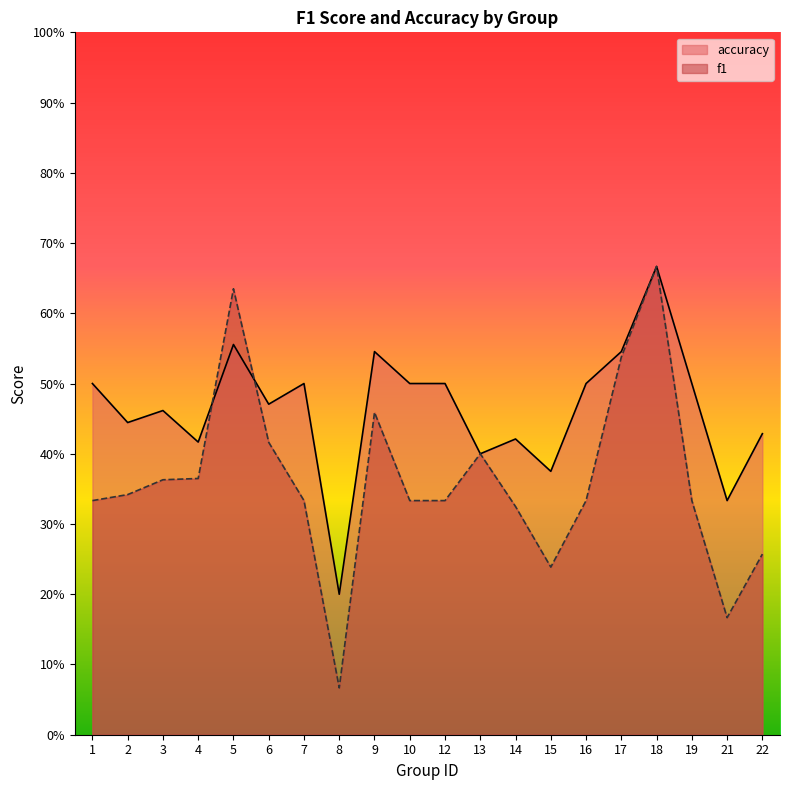

What is the value of the accuracy point at the 15th from the left?

0.5